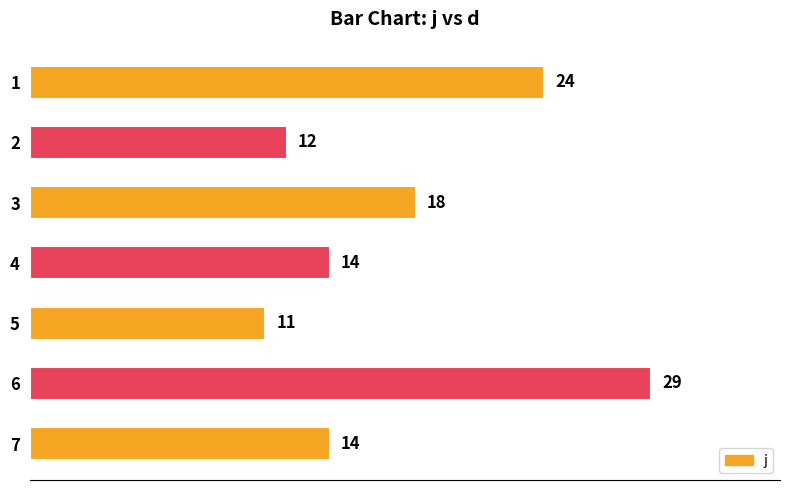

True or false: the data shows 24 at 1.

True